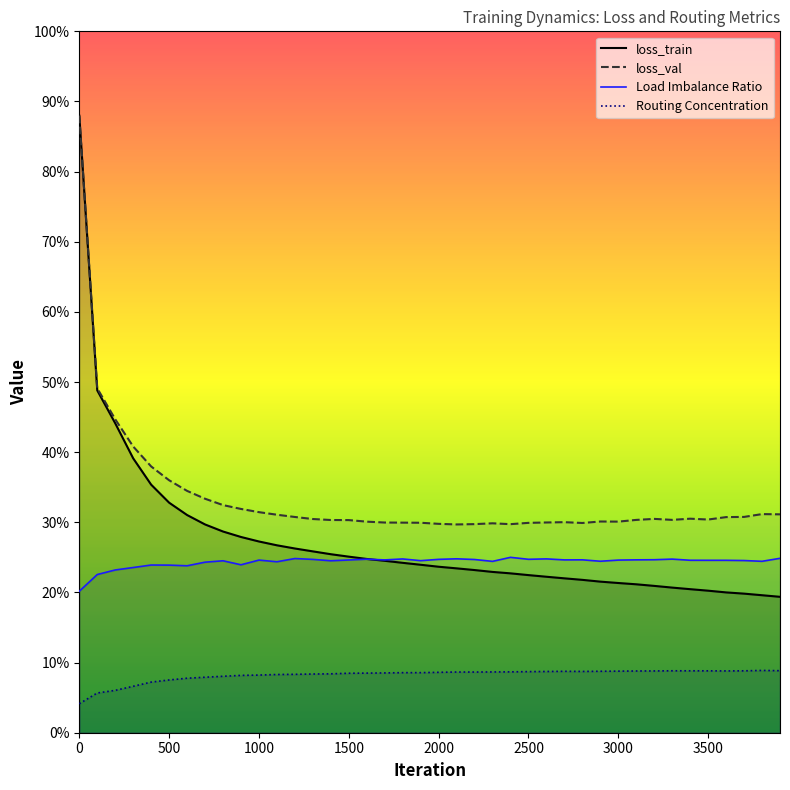

True or false: loss_val and loss_train cross at least once.

False